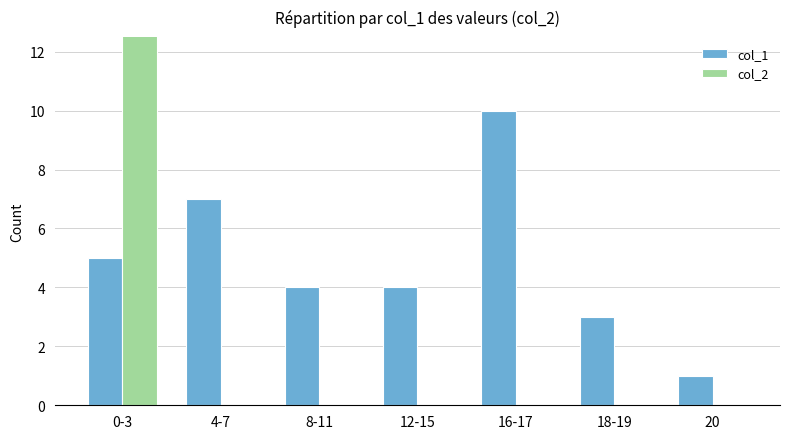

Rank the series by their maximum value, from lowest to highest.

col_1, col_2